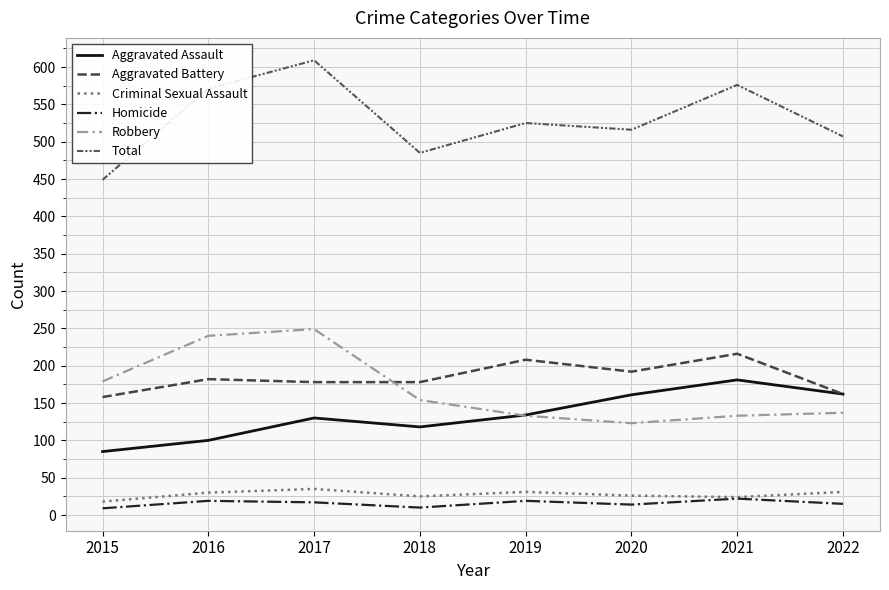

Is it true that Criminal Sexual Assault equals 46 at 2019?

False